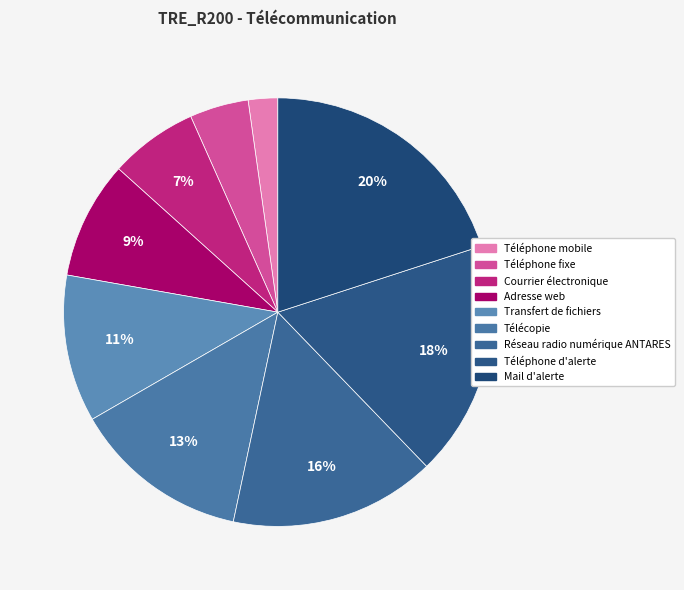

Does any single category account for the majority?

No